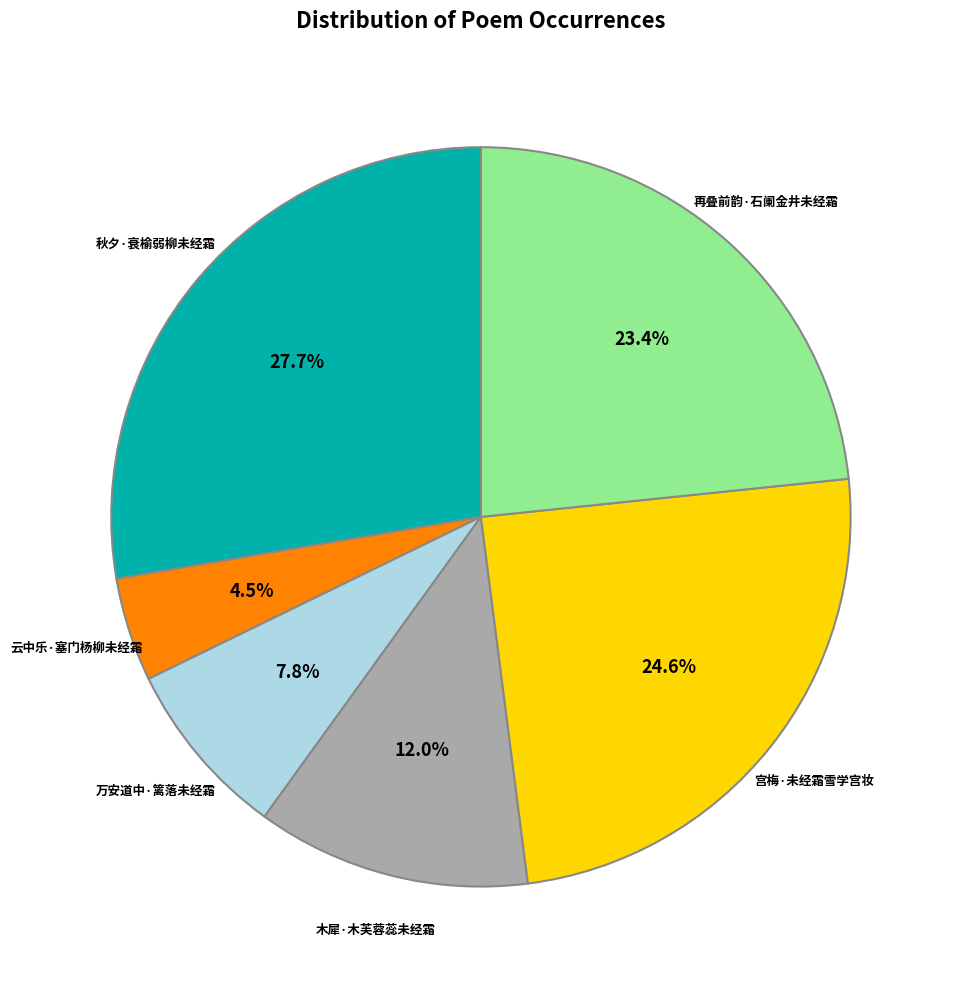

Does any single category account for the majority?

No